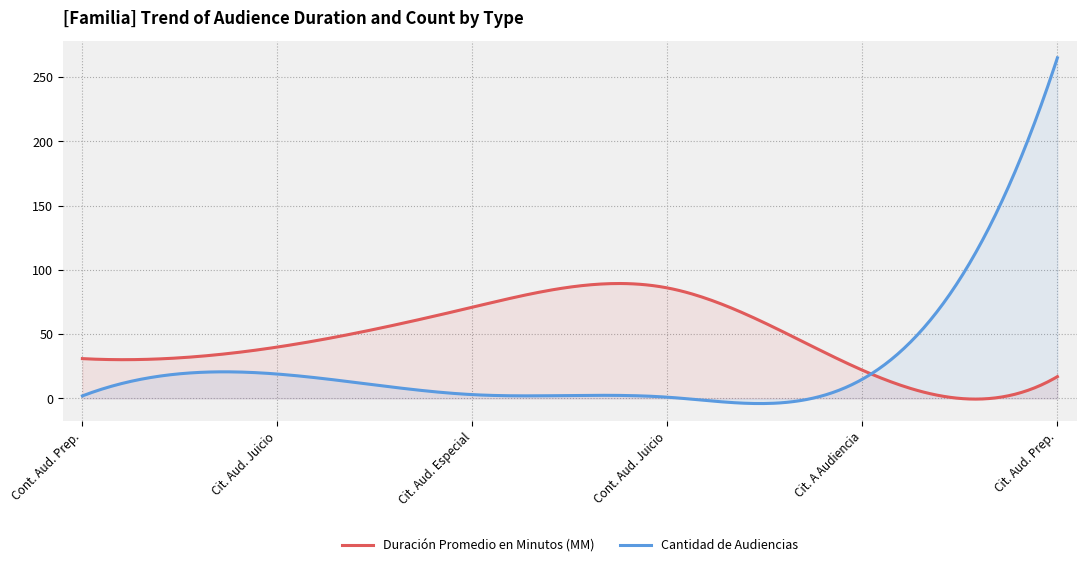

True or false: Duración Promedio en Minutos (MM) and Cantidad de Audiencias cross at least once.

True